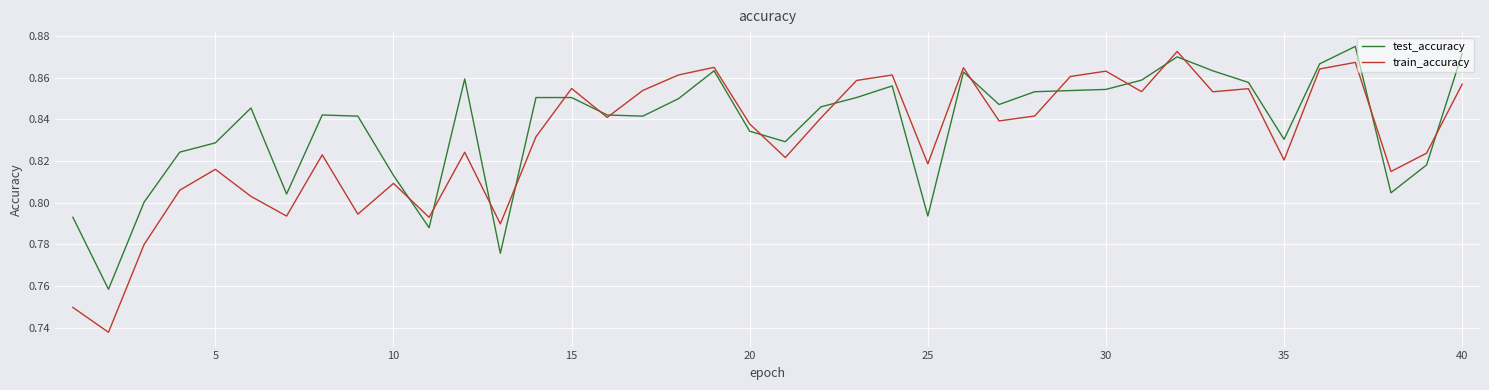

Which series has the widest spread of values?

train_accuracy